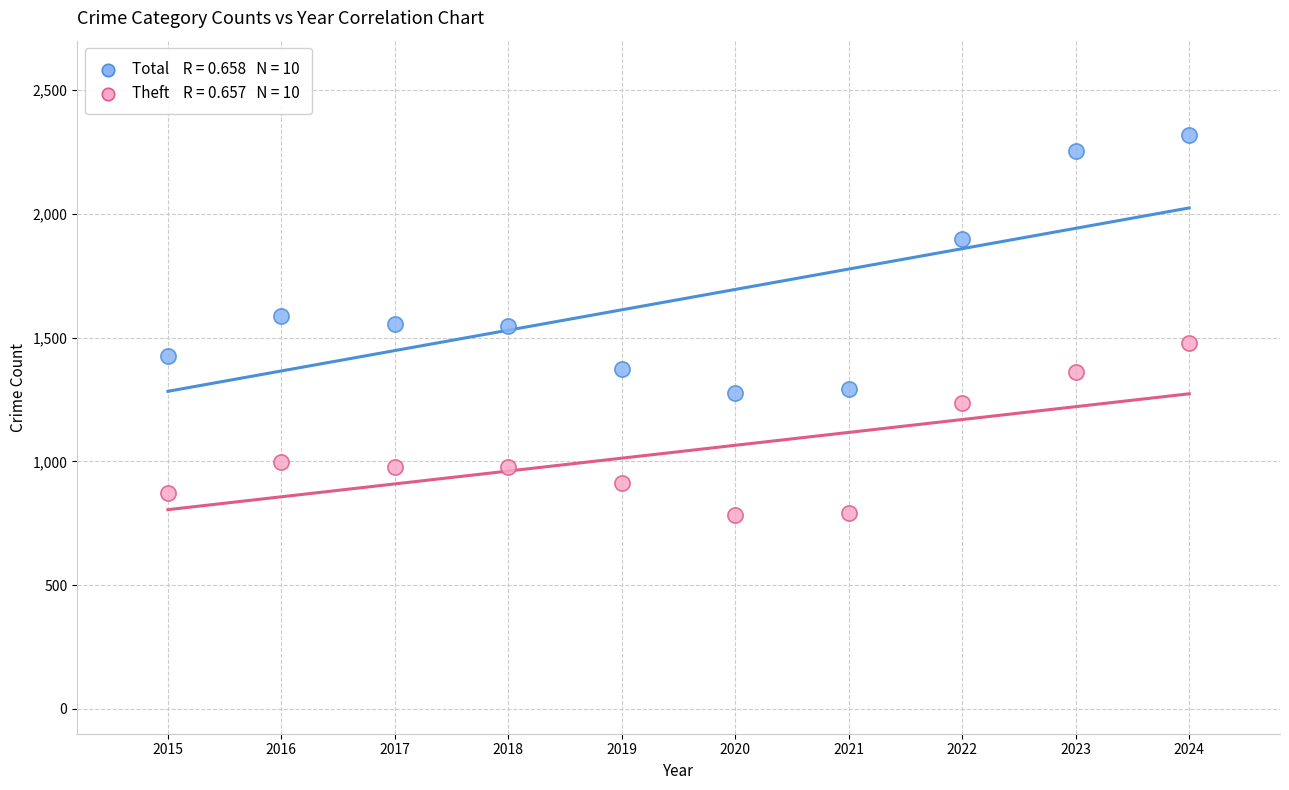

Across all data points, what is the range of X values (max minus min)?

9